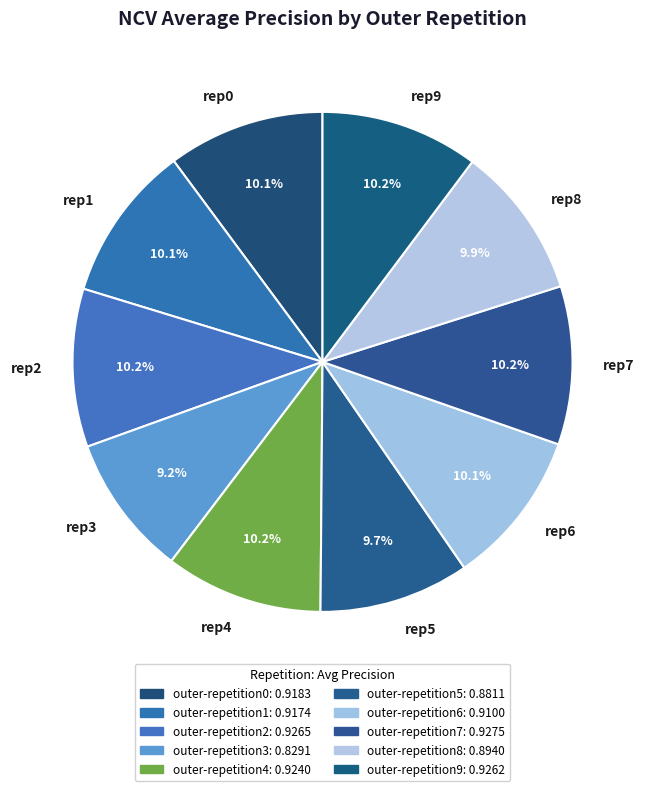

Which slice is the smallest?

rep3